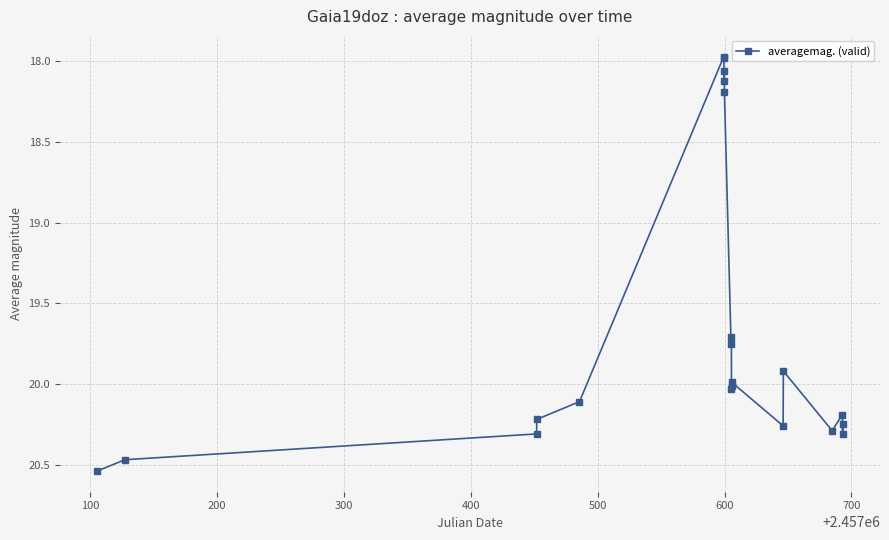

What is the average value?

19.7